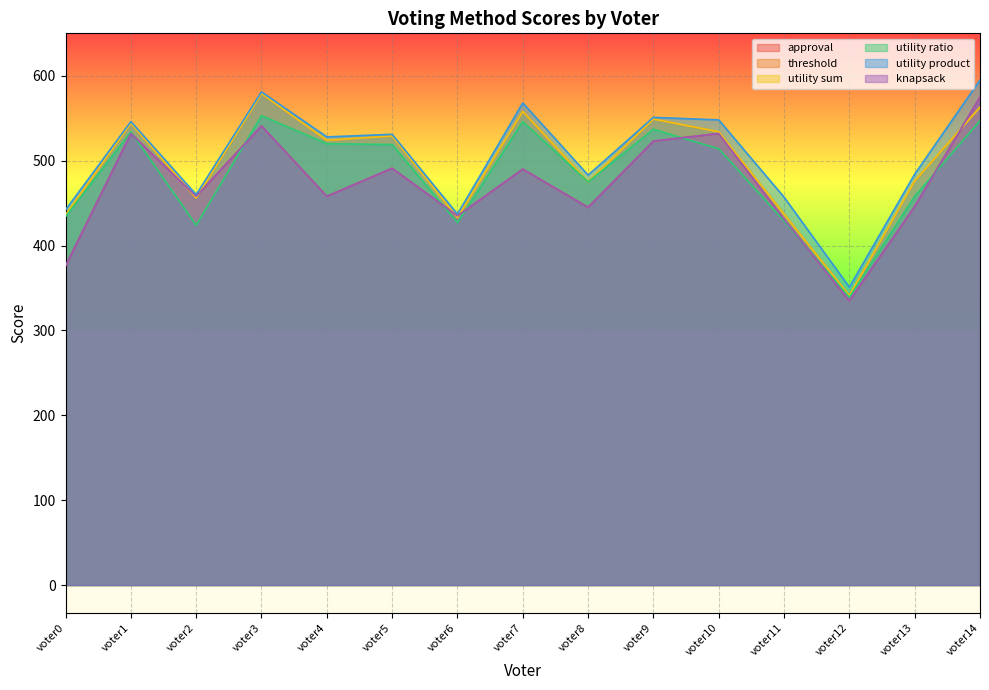

What is the difference between the utility product values at voter14 and voter0?

153